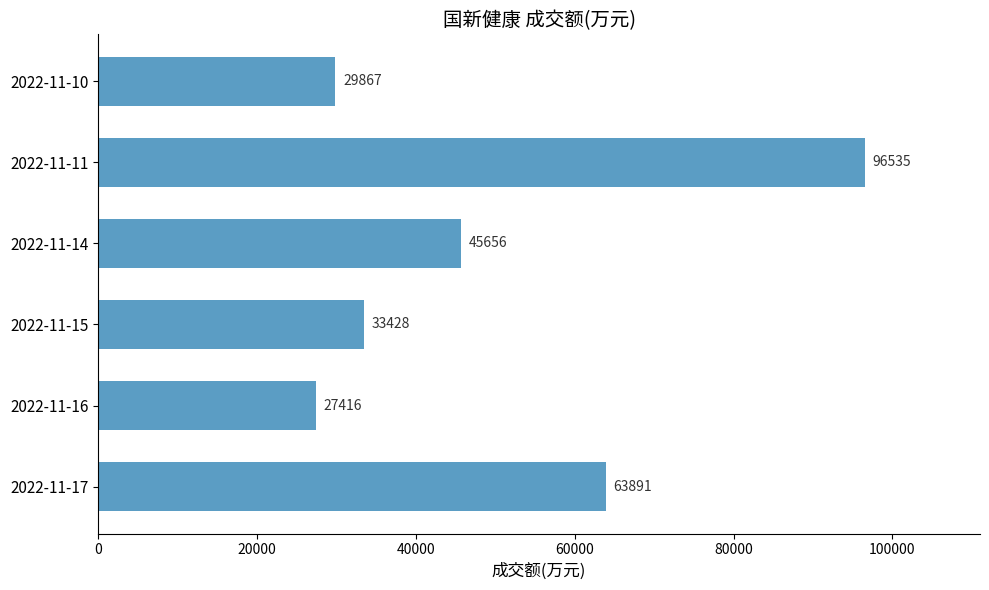

Is it true that the value at 2022-11-15 is 20559?

False